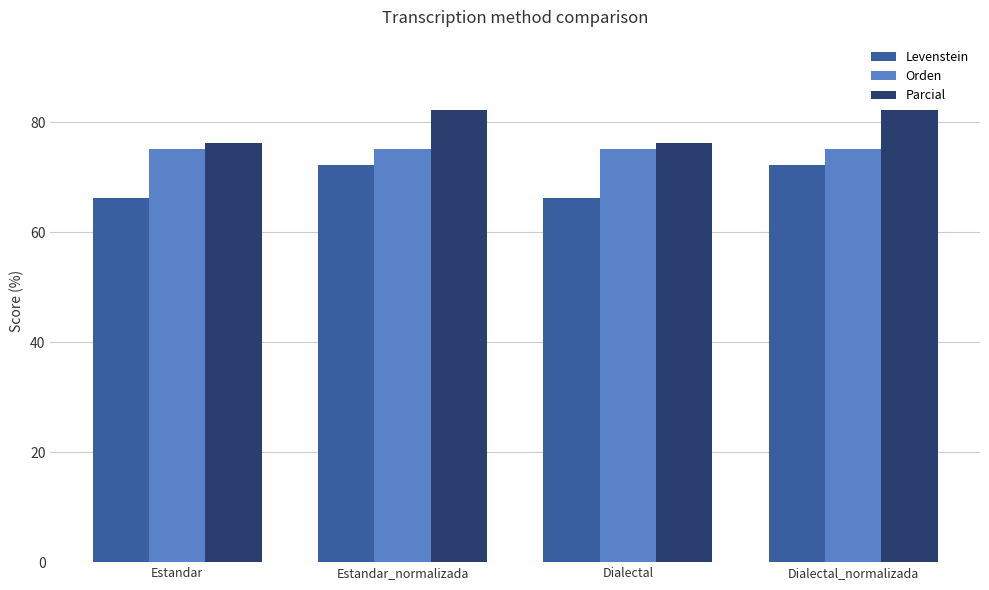

How many bars are there in total?

12